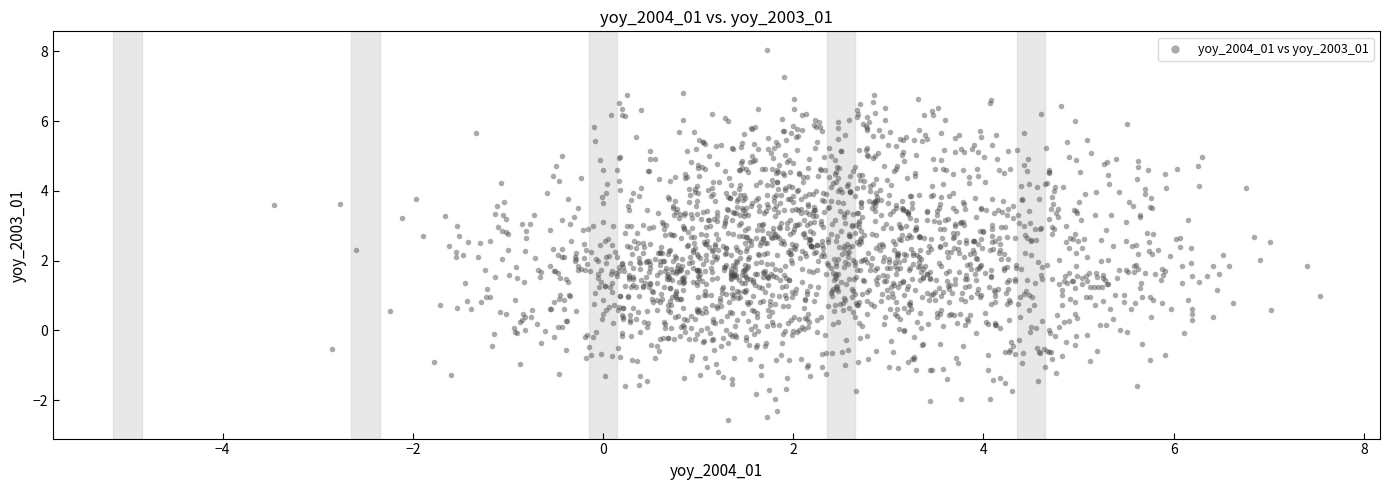

What is the range of X values (max minus min)?

11.0